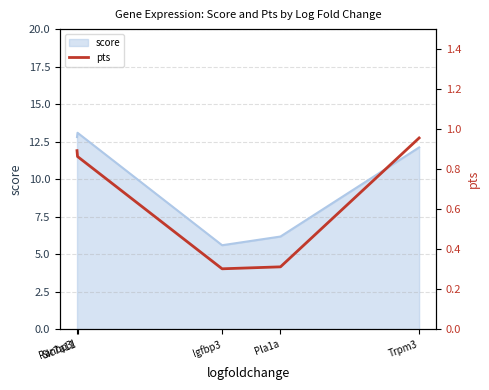

The value at Pla1a is 0.3. True or false?

True